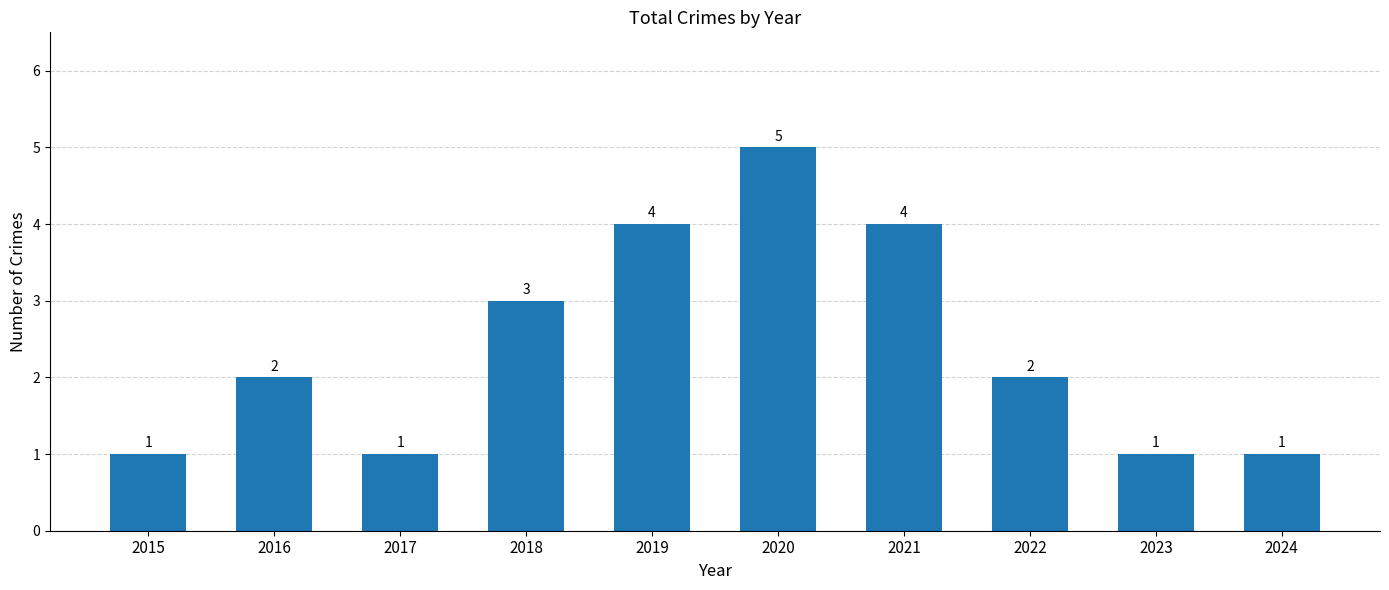

What is the maximum value shown in the chart?

5